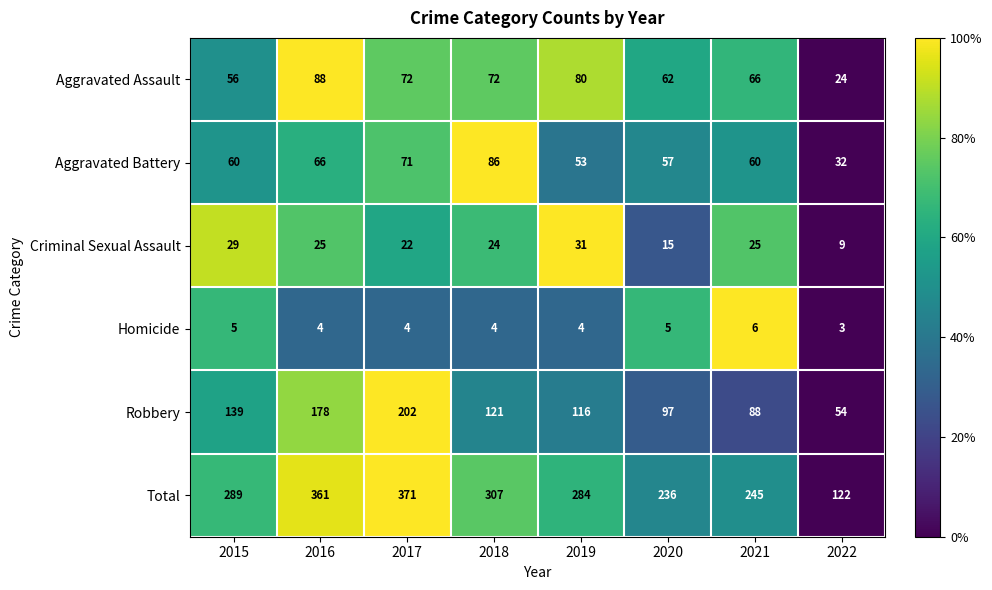

At which label does Robbery first exceed 121?

2015